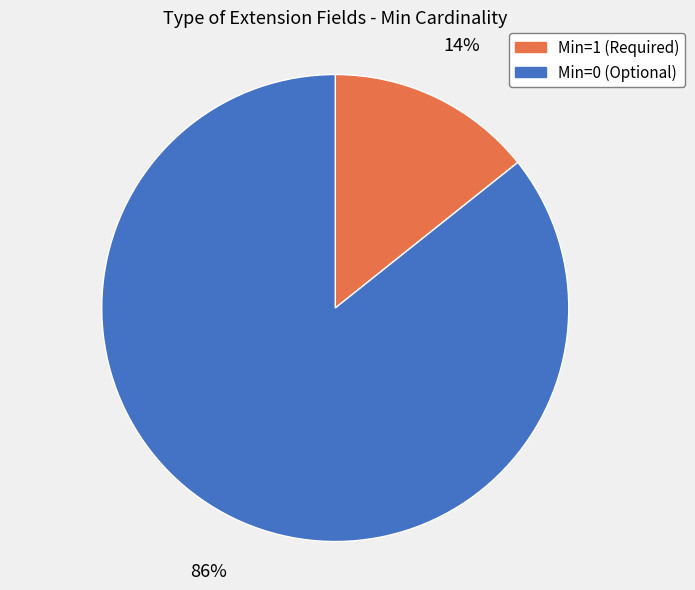

Which category accounts for the majority?

Min=0 (Optional)